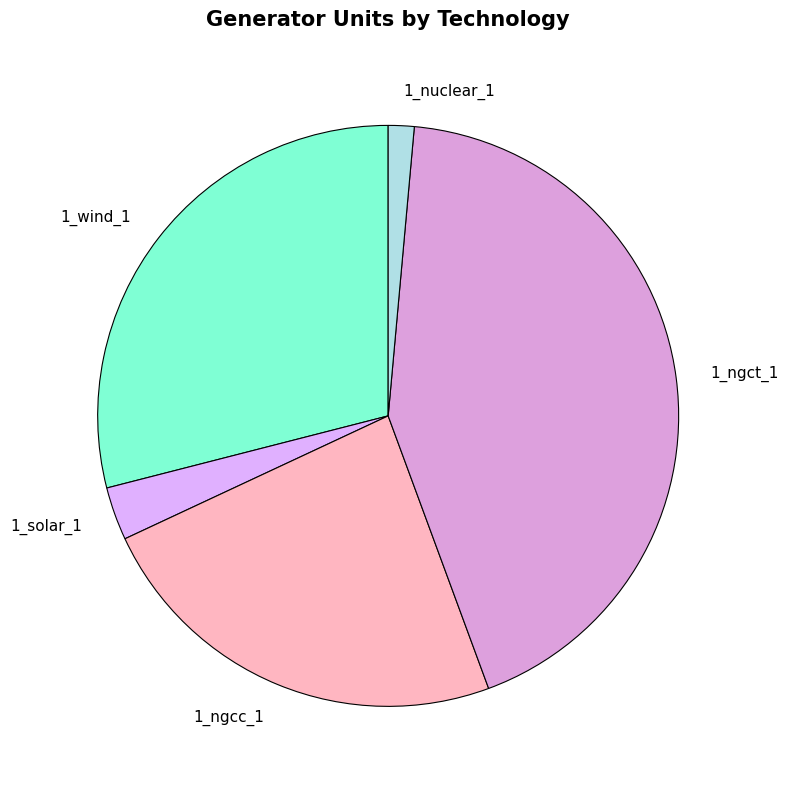

Is the sum of 1_ngcc_1 and 1_wind_1 greater than half?

Yes